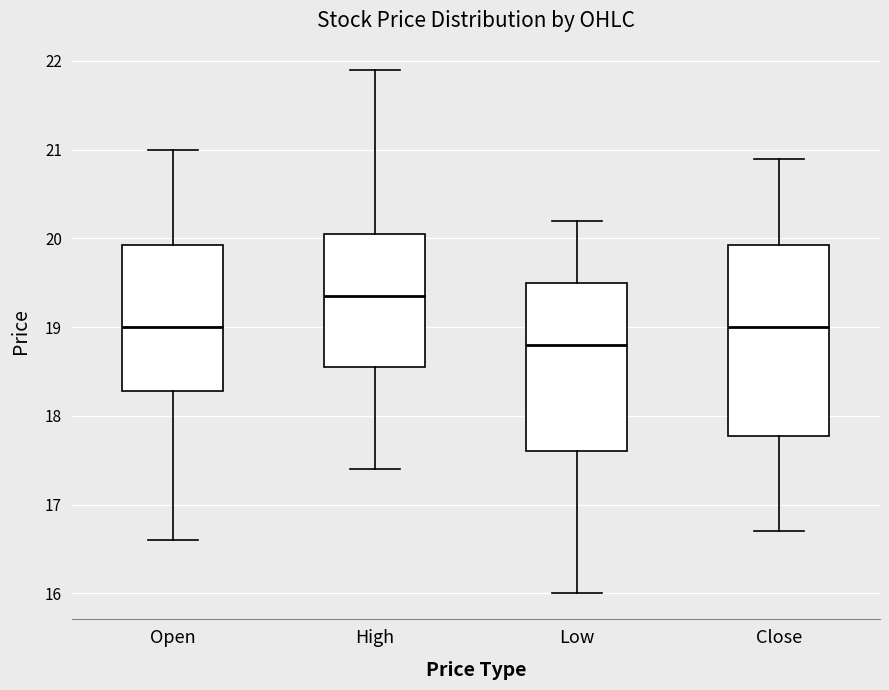

Where does the lower whisker of the box for Close end on the y-axis? The values are not printed on the chart, so give them approximately, as read against the axis.

16.7